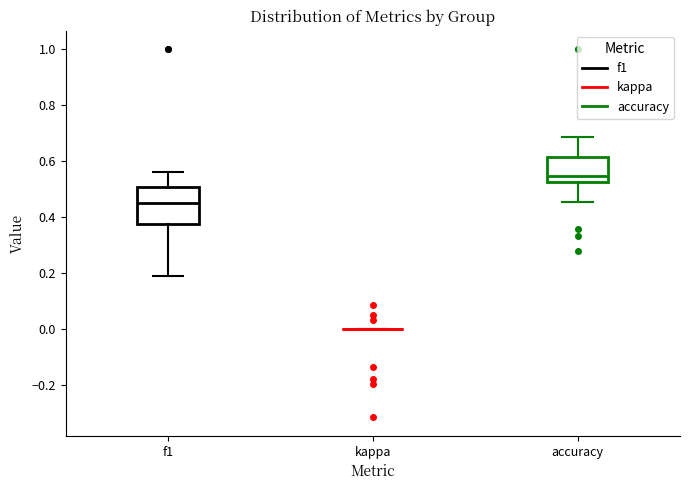

Comparing the boxes themselves (not the whiskers), which one is the tallest?

f1